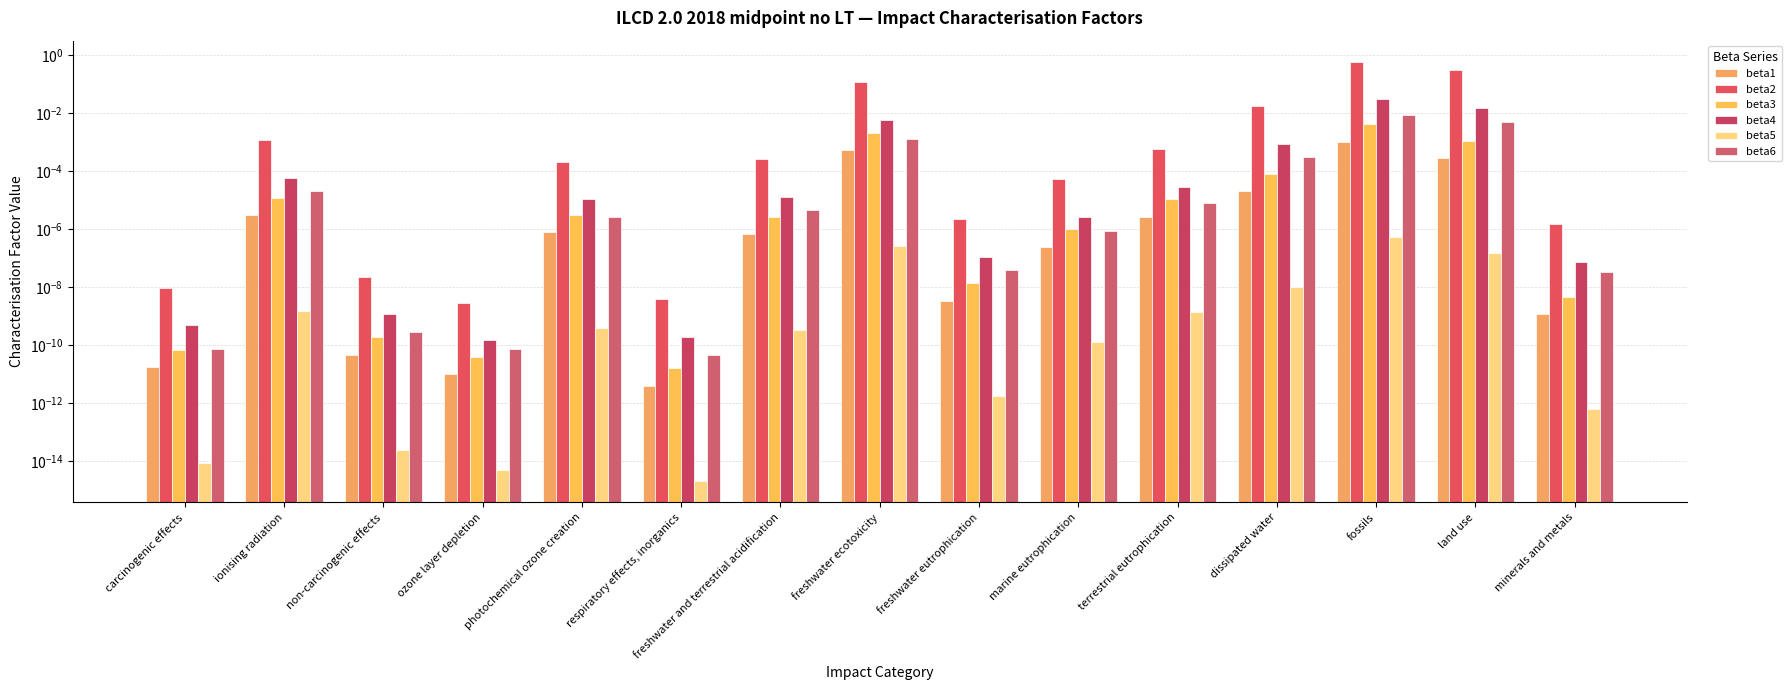

At which label is beta1 closest to 0?

respiratory effects, inorganics